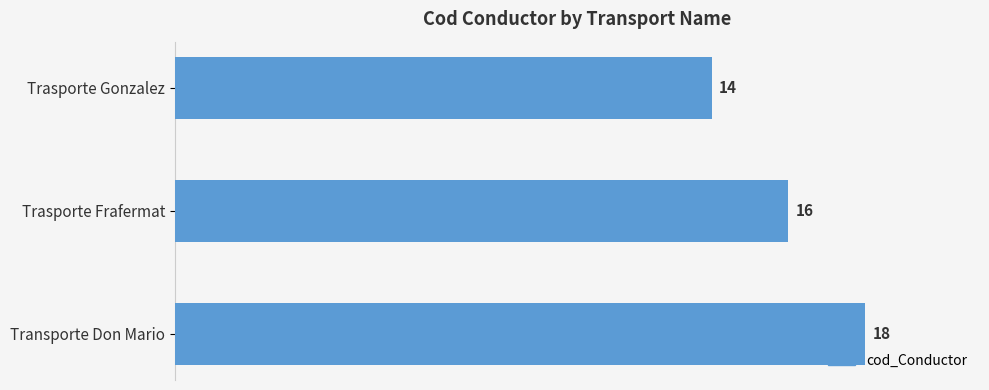

How many data points are less than 16?

1